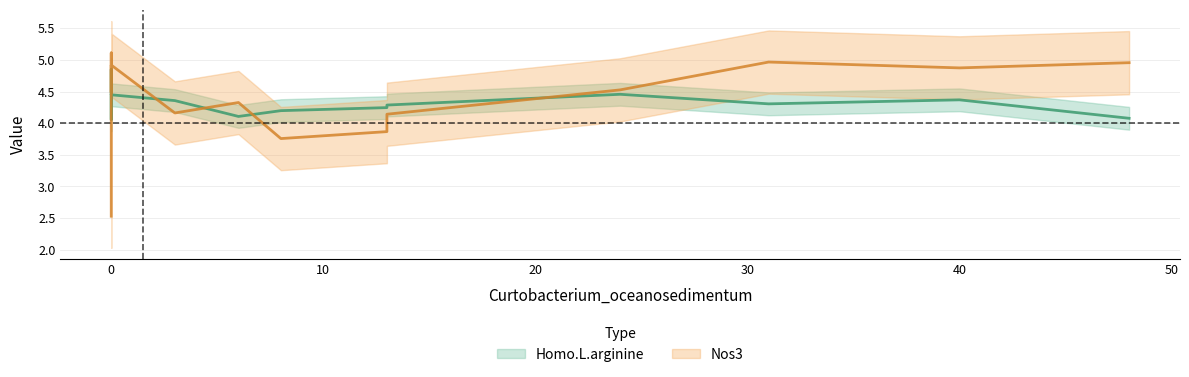

Which series has the largest range (max minus min)?

Nos3